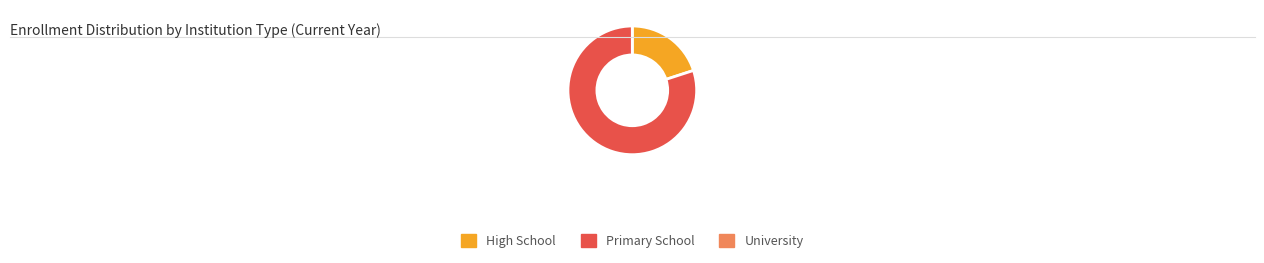

Count the number of slices in the pie.

2